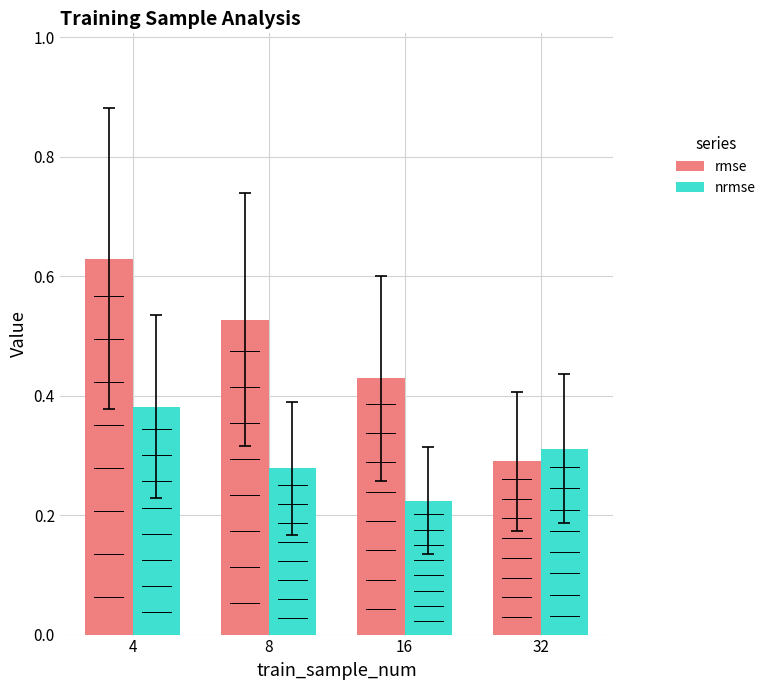

At which category is the sum across all series the highest?

4